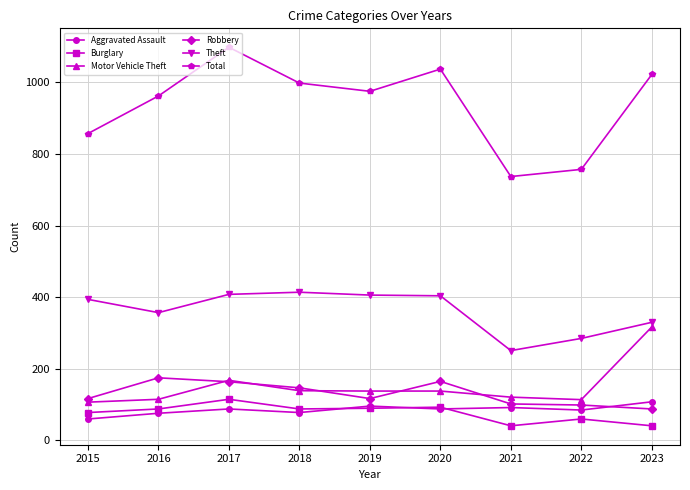

True or false: Robbery and Total cross at least once.

False